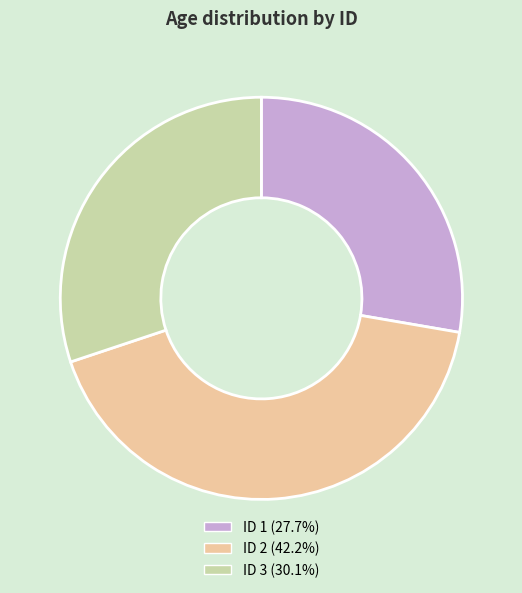

Does ID 1 (27.7%) account for over 50% of the chart?

No